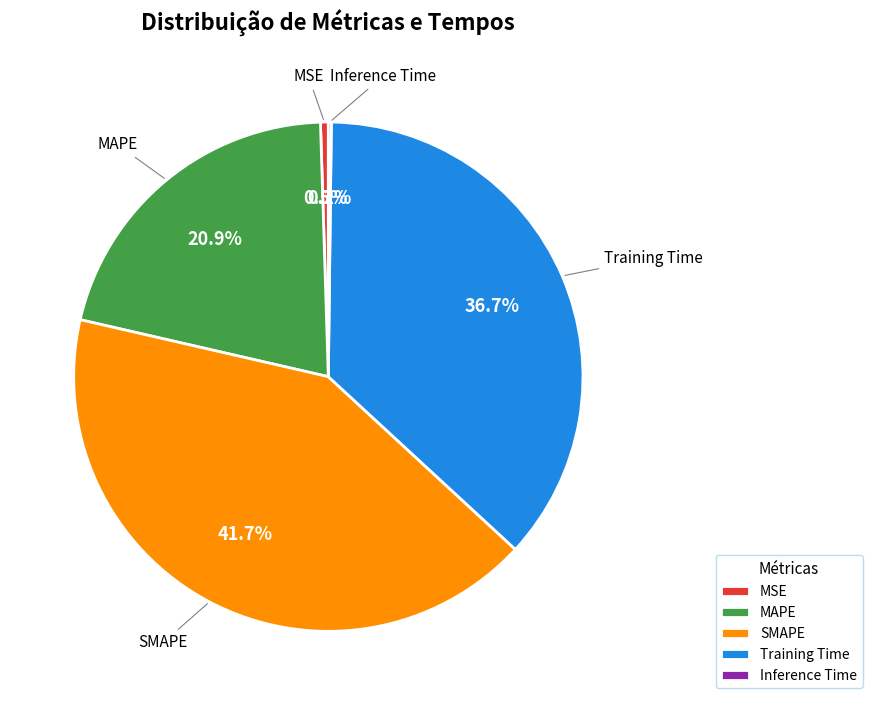

How much of the chart is everything except Training Time?

63.3%